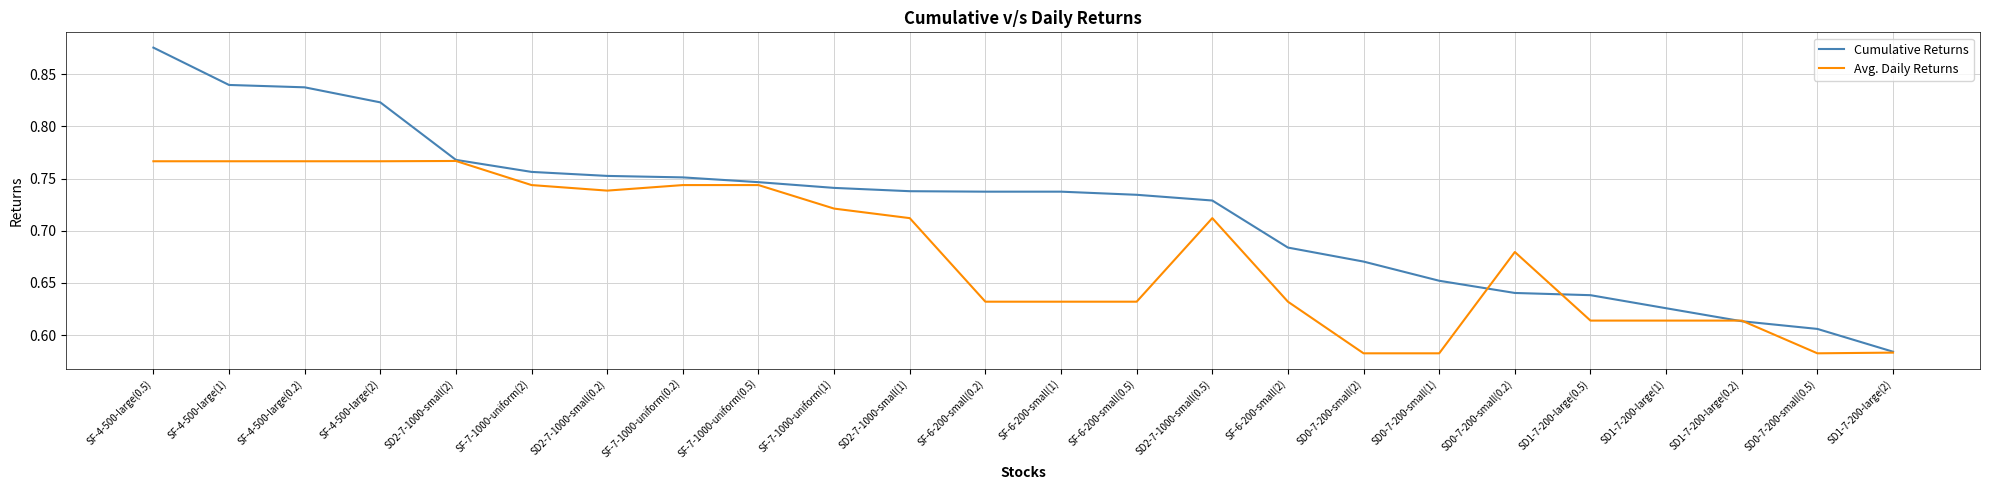

Which category has the lowest value in the Cumulative Returns series?

SD1-7-200-large(2)